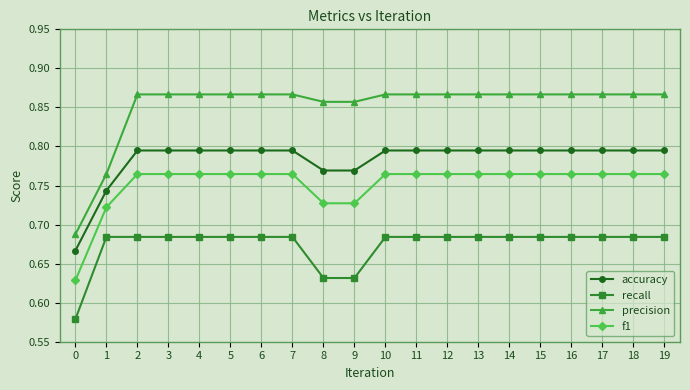

True or false: precision has a value of 0.5 at 1.

False